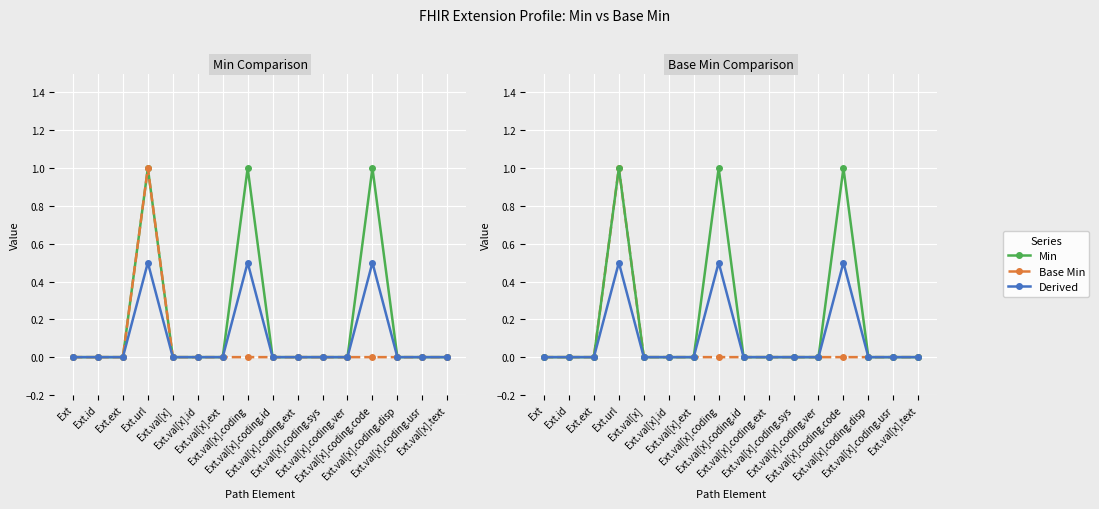

What is the difference between the maximum and minimum values in the Derived series?

0.5